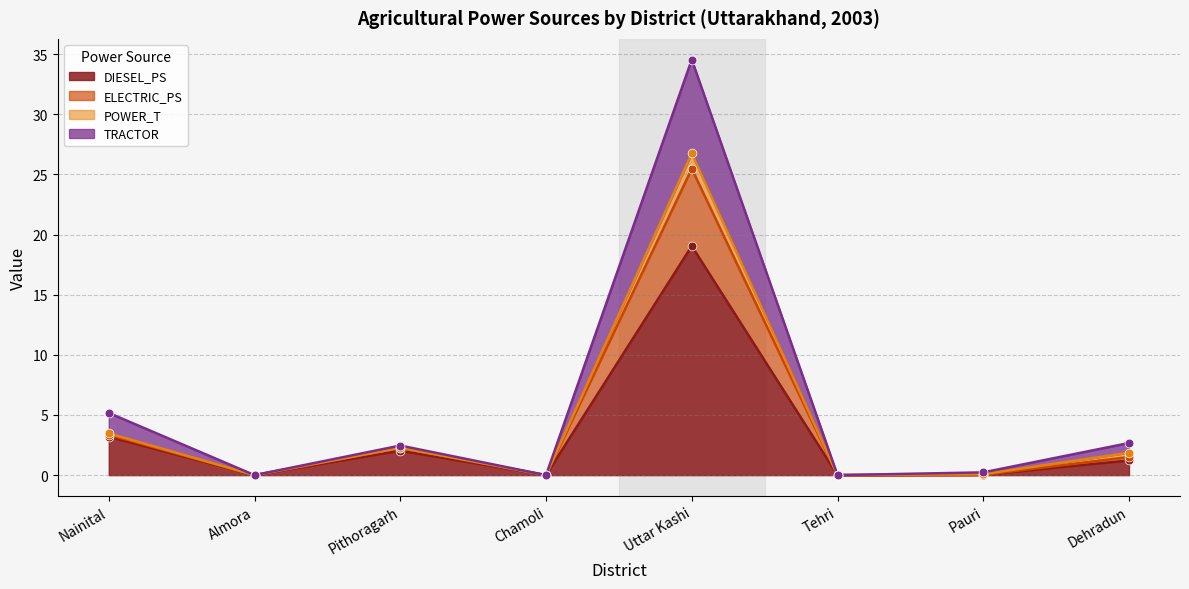

Is the value of ELECTRIC_PS at Uttar Kashi greater than the value of DIESEL_PS at Pauri?

Yes